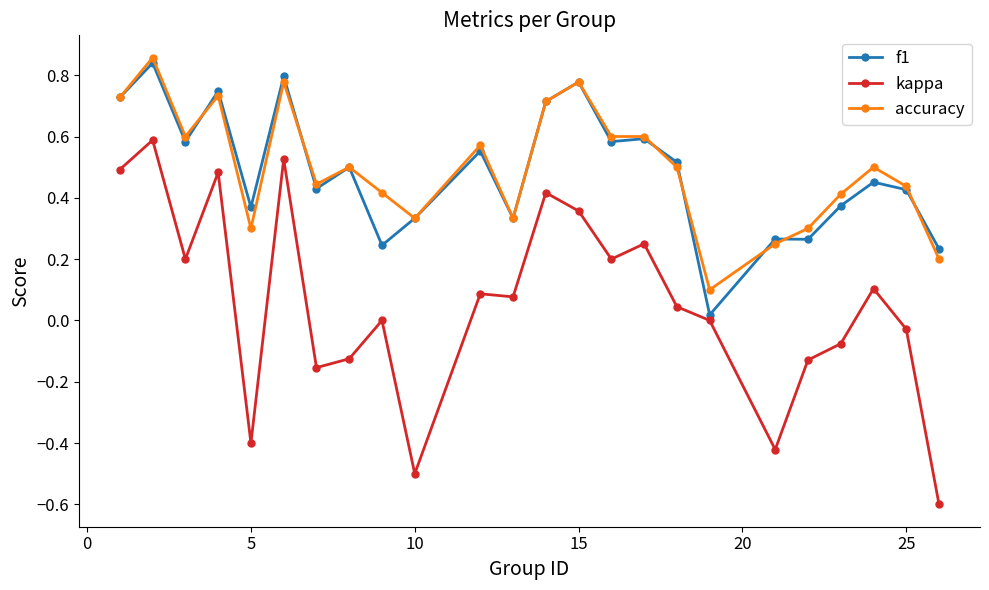

Which series has the widest spread of values?

kappa